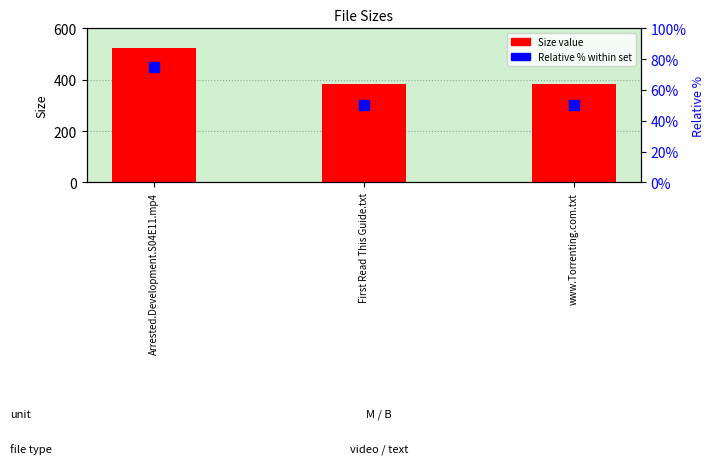

Is the value of Size (value) at First Read This Guide.txt greater than the value of Relative % within set at Arrested.Development.S04E11.mp4?

Yes